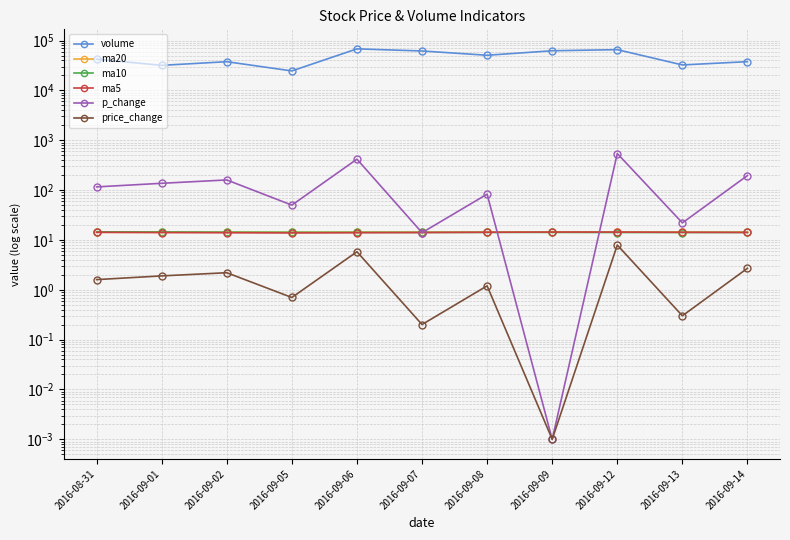

What is the highest value of the ma10 series?

14.5